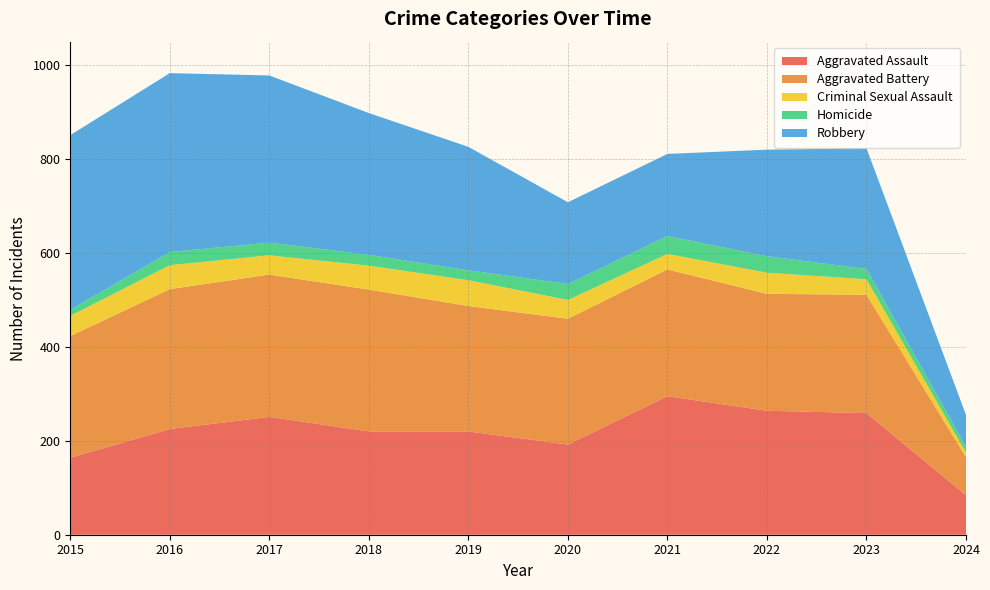

Reading left to right, transcribe all the data shown in this chart.

Aggravated Assault: 2015=164	2016=225	2017=251	2018=220	2019=220	2020=192	2021=295	2022=264	2023=259	2024=84
Aggravated Battery: 2015=259	2016=298	2017=303	2018=302	2019=267	2020=268	2021=270	2022=249	2023=252	2024=81
Criminal Sexual Assault: 2015=43	2016=51	2017=41	2018=51	2019=55	2020=40	2021=33	2022=45	2023=33	2024=10
Homicide: 2015=13	2016=28	2017=27	2018=23	2019=21	2020=34	2021=38	2022=35	2023=22	2024=12
Robbery: 2015=372	2016=381	2017=356	2018=302	2019=263	2020=174	2021=175	2022=227	2023=257	2024=68